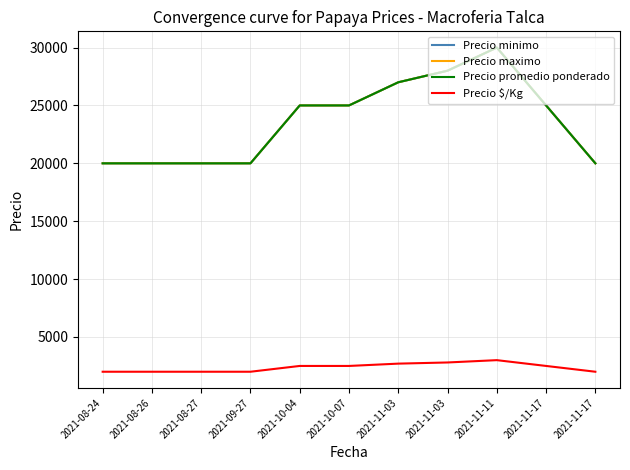

Does the chart have visible grid lines?

Yes